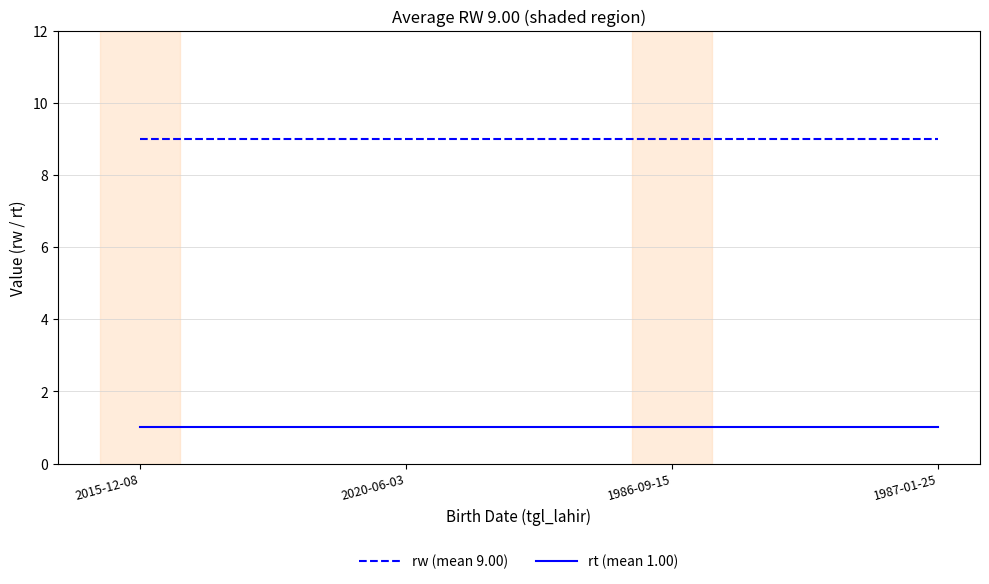

Reading left to right, what are all the values shown in this chart?

rw (mean 9.00): 2015-12-08=9	2020-06-03=9	1986-09-15=9	1987-01-25=9
rt (mean 1.00): 2015-12-08=1	2020-06-03=1	1986-09-15=1	1987-01-25=1